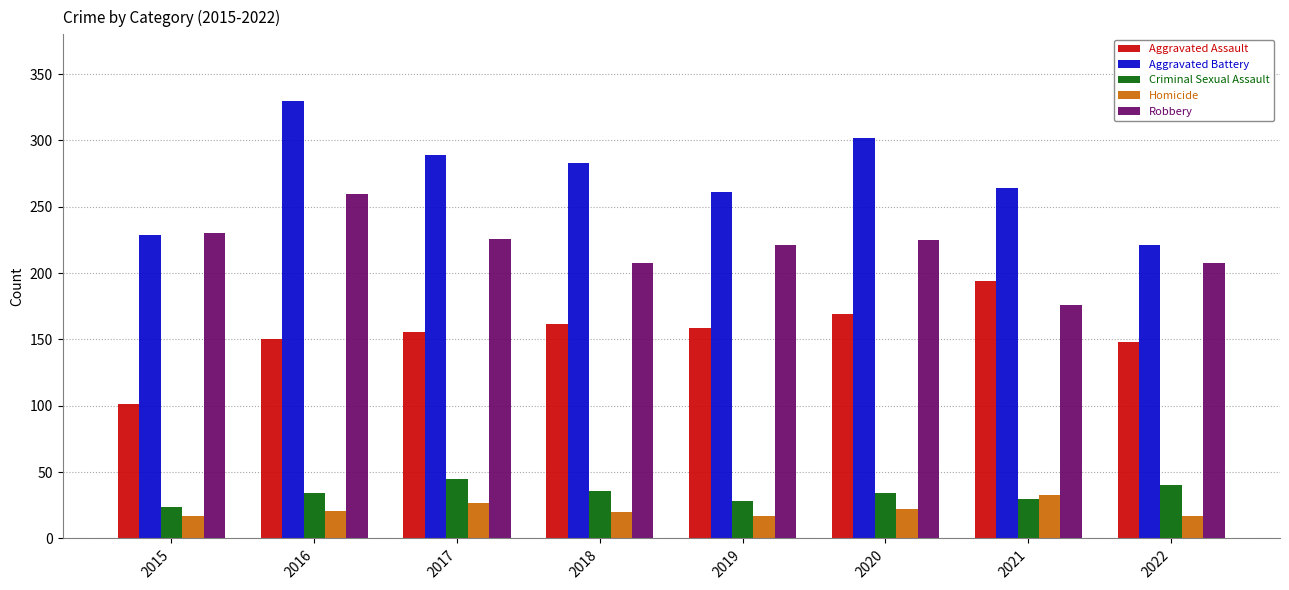

Does the chart contain stacked bars?

No